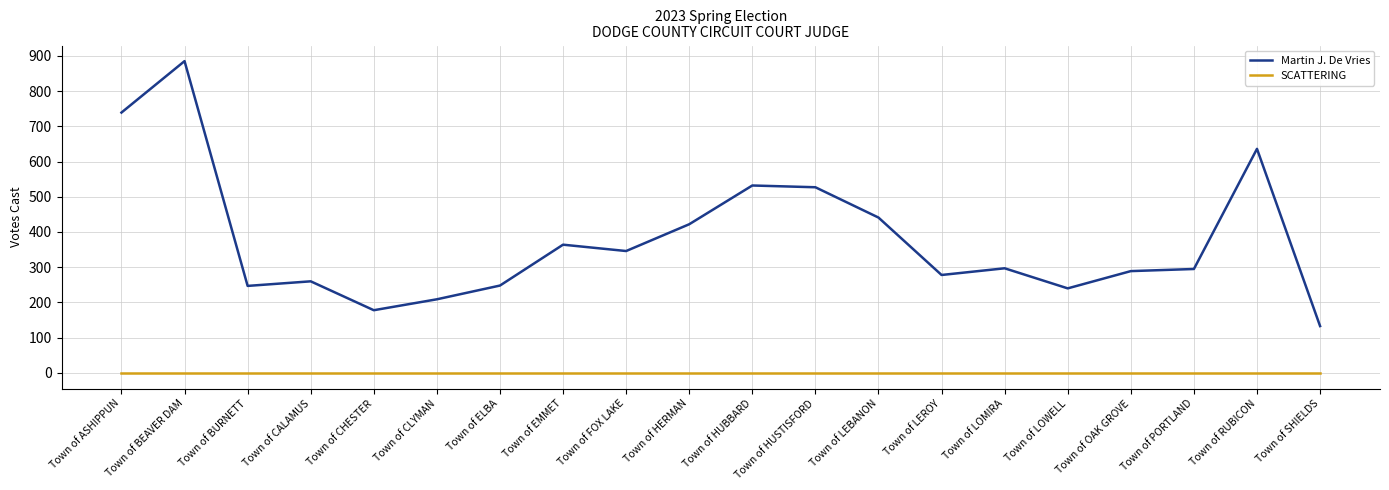

True or false: Martin J. De Vries and SCATTERING intersect in this chart.

False